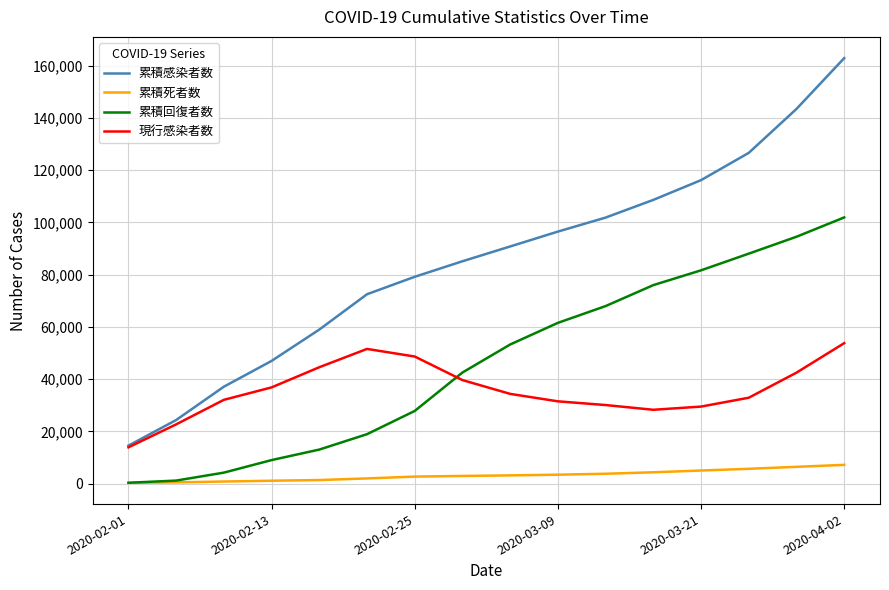

What are all the series names shown in the legend?

累積感染者数, 累積死者数, 累積回復者数, 現行感染者数